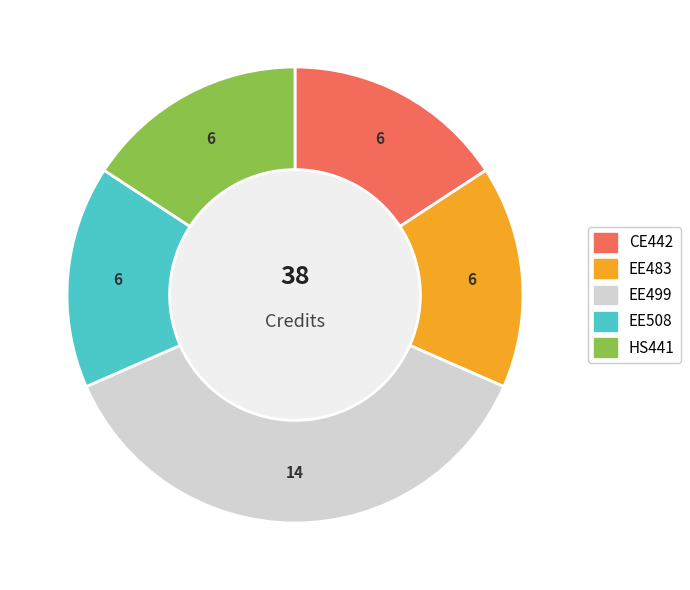

Approximately how many times larger is the value at EE499 compared to EE508?

2.3